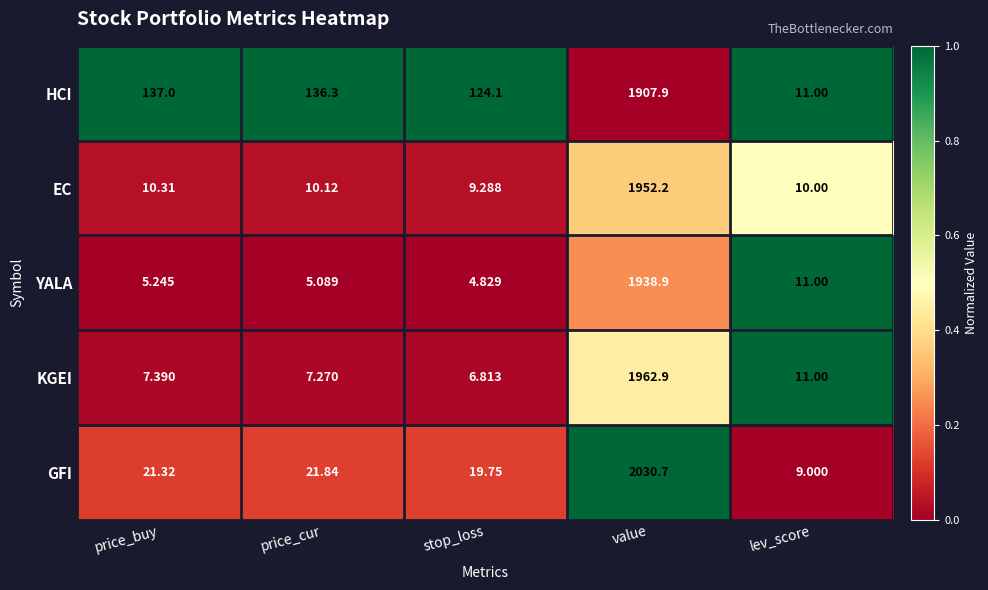

Rank the series at value from highest to lowest value.

GFI, KGEI, EC, YALA, HCI